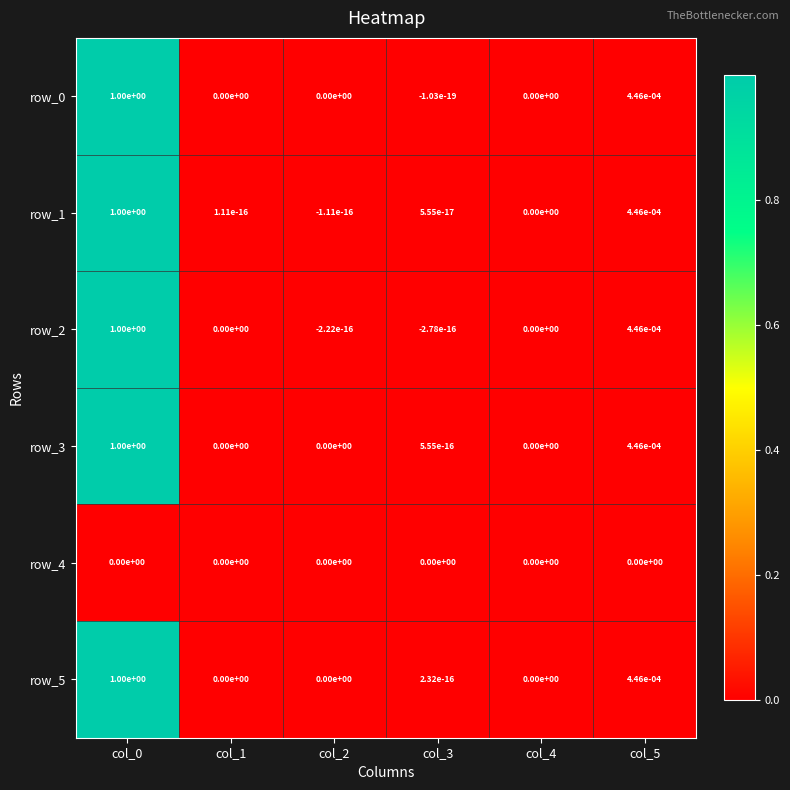

True or false: row_2 has a value of 0.0 at col_1.

True